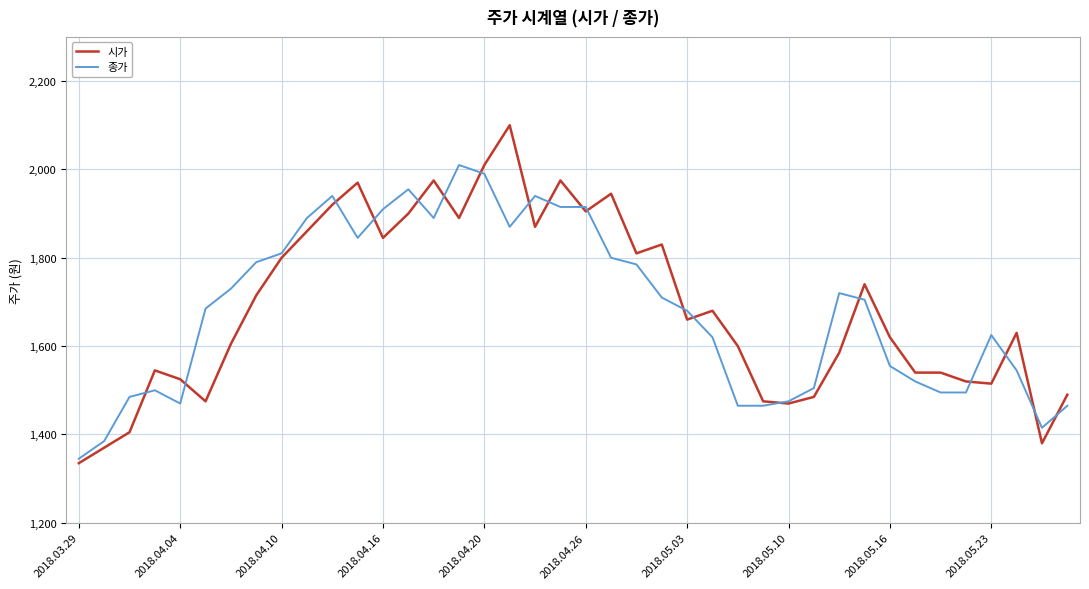

What are all the series names shown in the legend?

시가, 종가